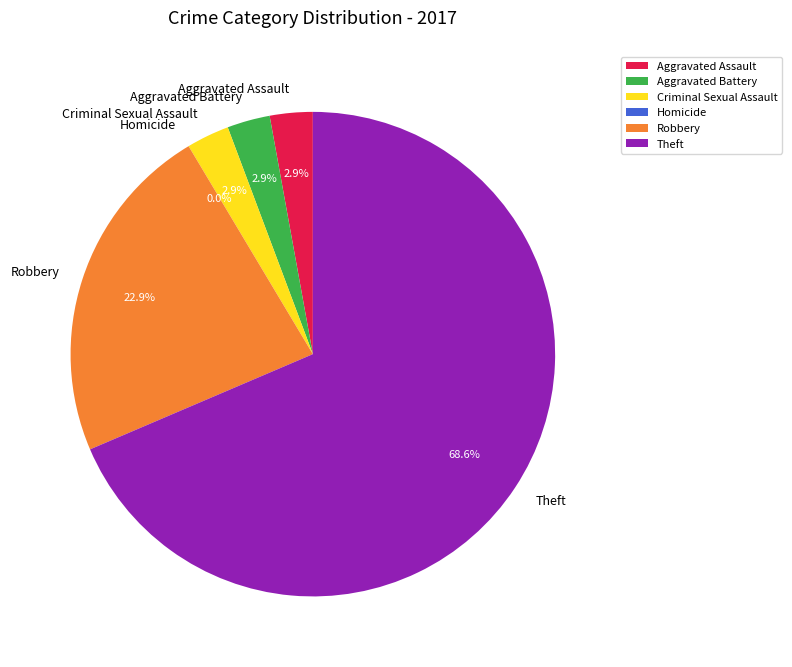

What is the ratio of the value at Aggravated Battery to the value at Robbery?

0.1